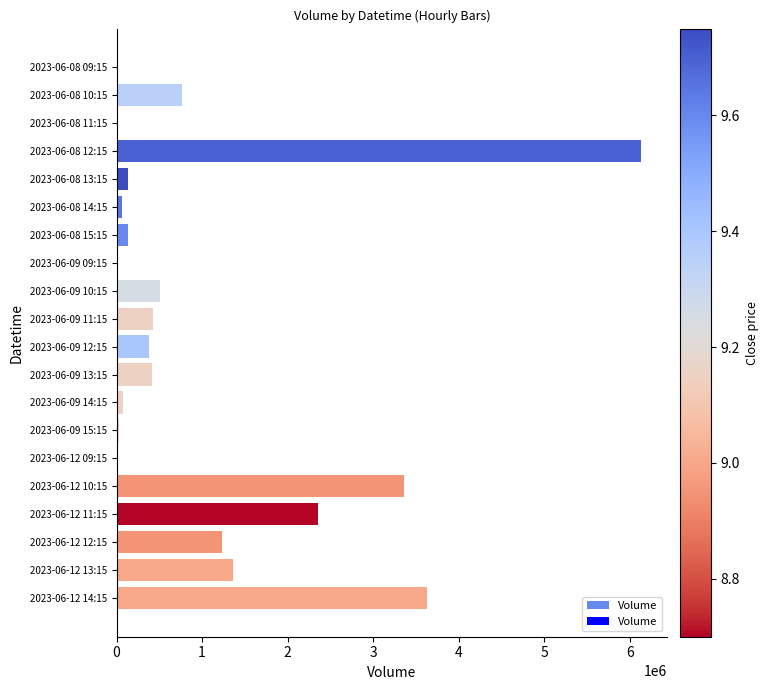

Are the bars horizontal?

Yes